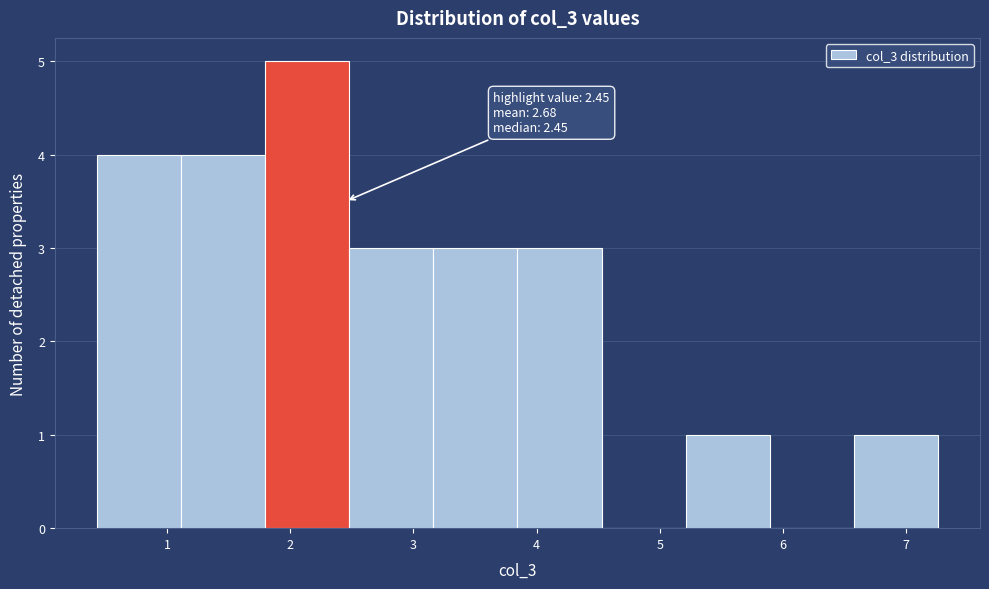

Which range on the x-axis has the tallest bar?

1.8 to 2.5